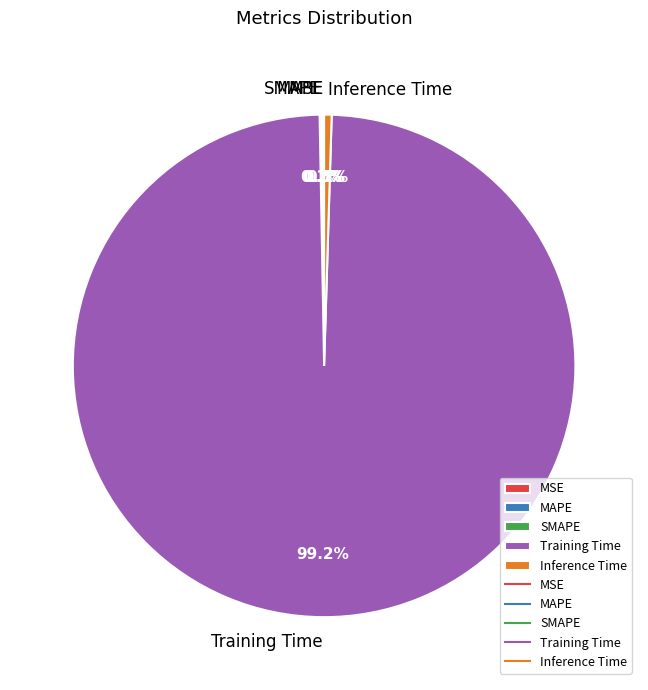

Is there a majority slice in this chart?

Yes